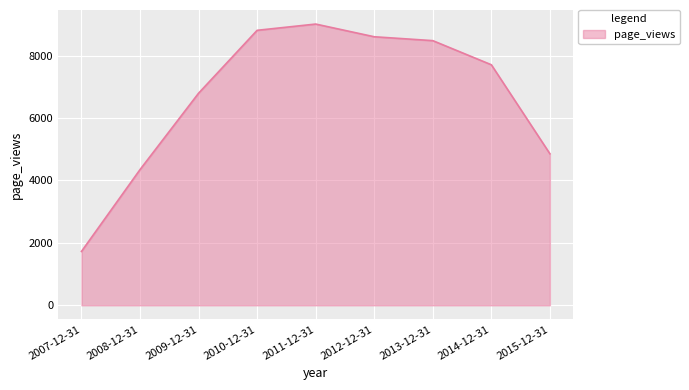

What is the greatest value displayed?

9007.8